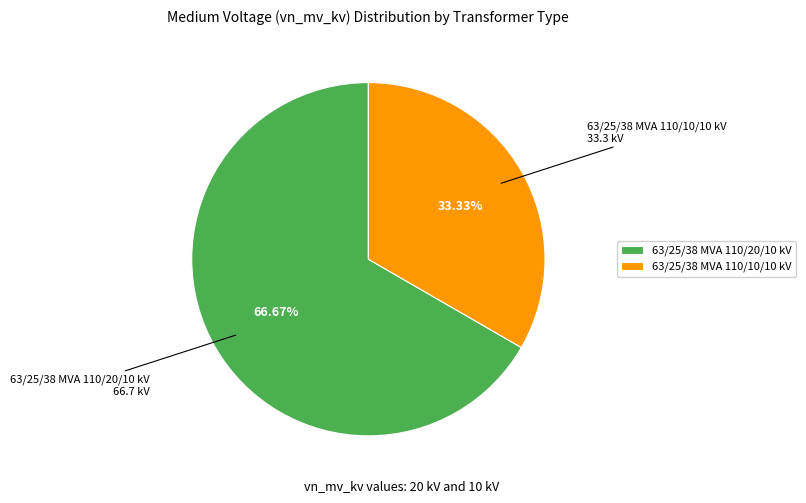

How many slices are in this pie chart?

2